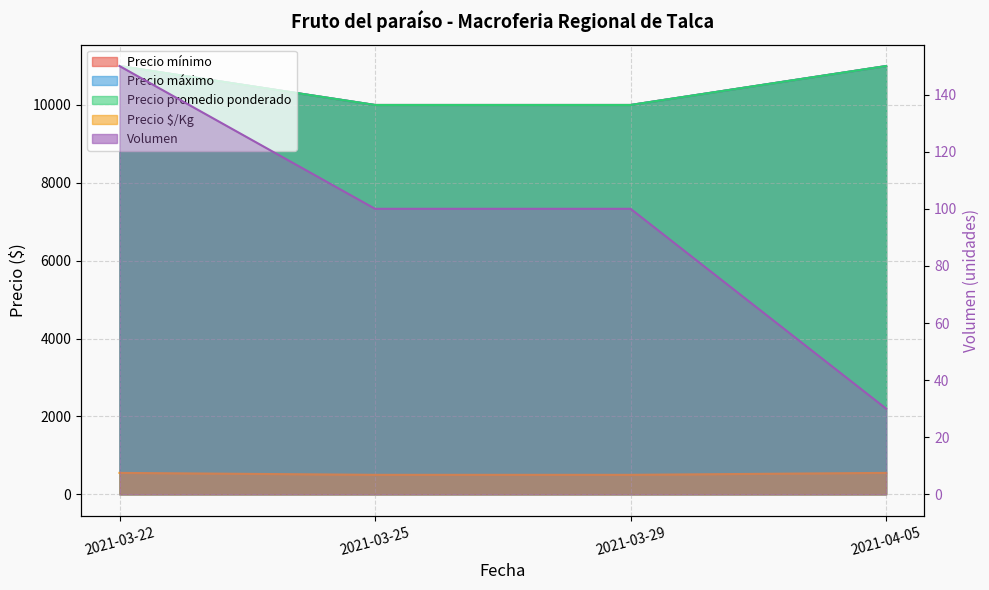

True or false: Precio $/Kg and Volumen cross at least once.

False